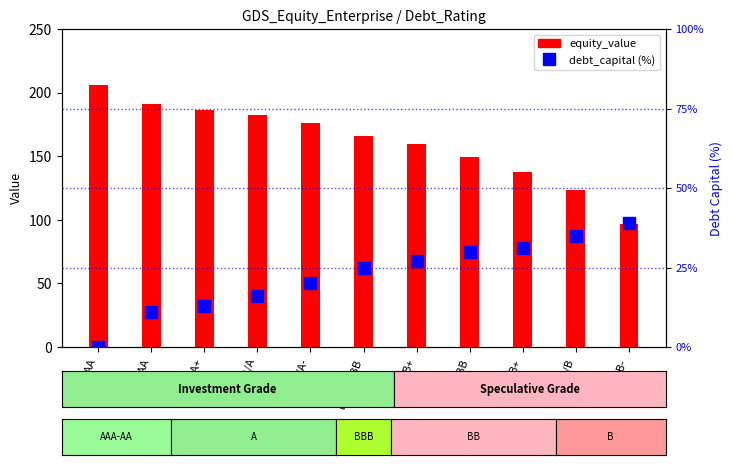

Where is debt_capital (%) nearest to the value 19?

A3/A-